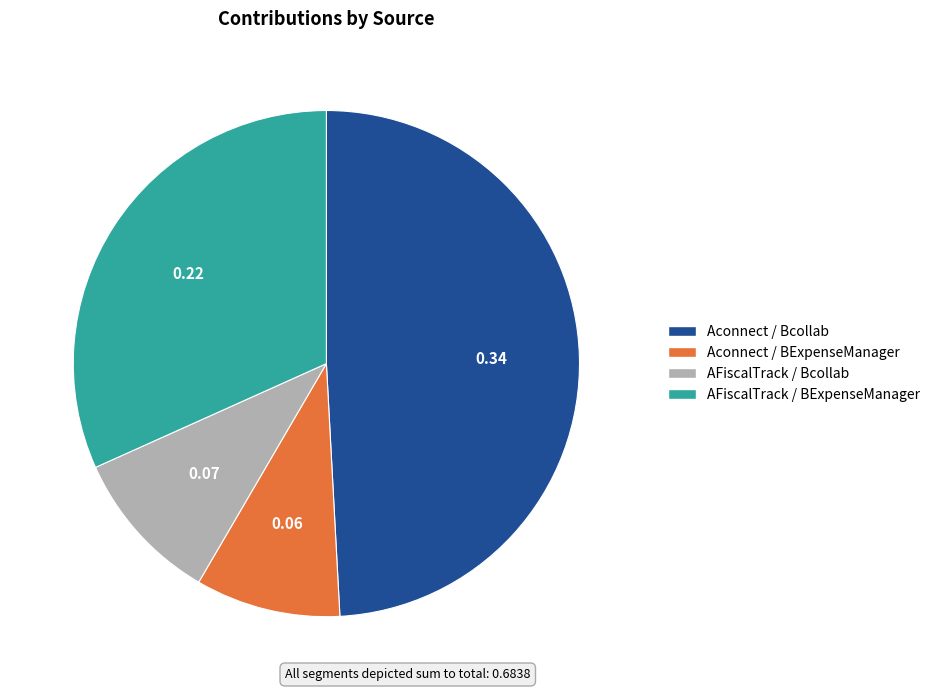

Is the sum of Aconnect / Bcollab and Aconnect / BExpenseManager greater than half?

Yes